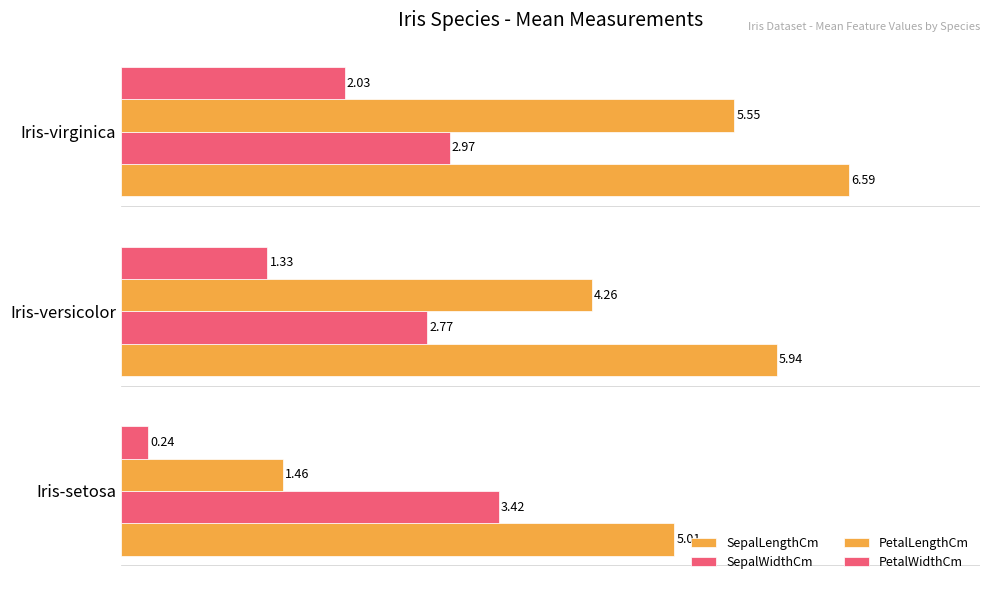

What is the smallest value displayed?

0.2